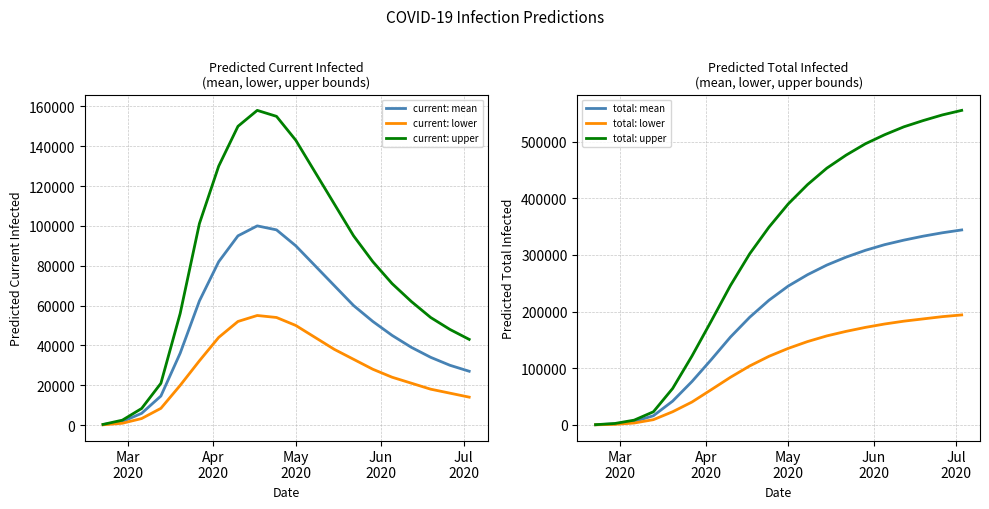

How many lines are shown in the chart?

6